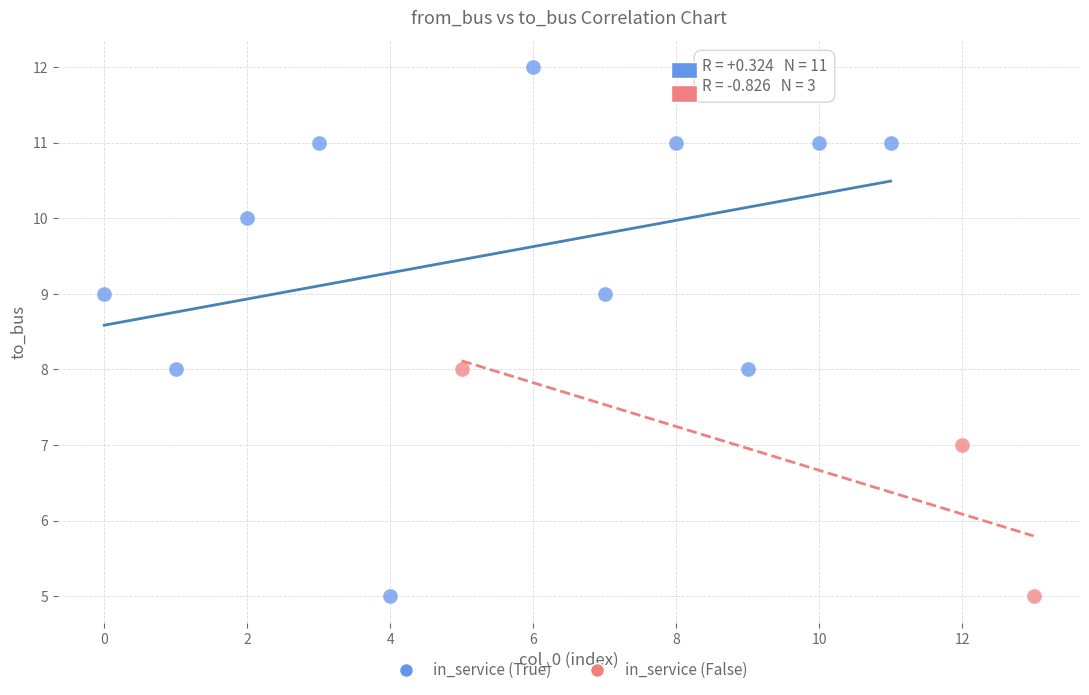

Which series has the widest spread of Y values?

in_service (True)